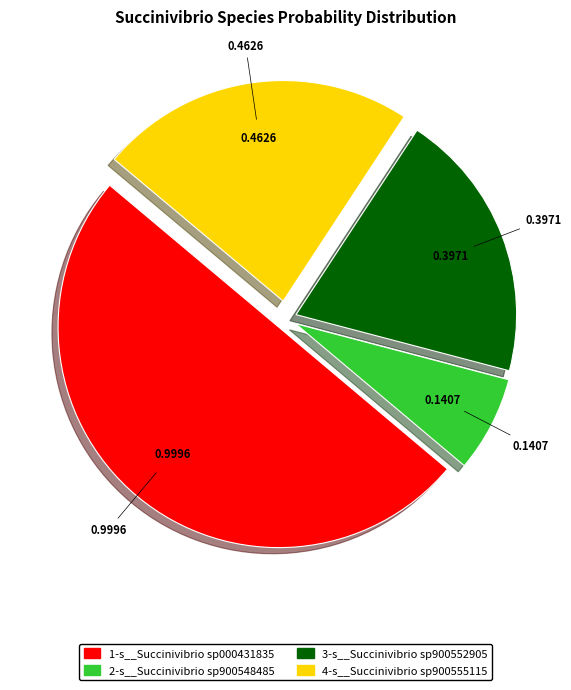

Is 4-s__Succinivibrio sp900555115 the majority of the pie?

No